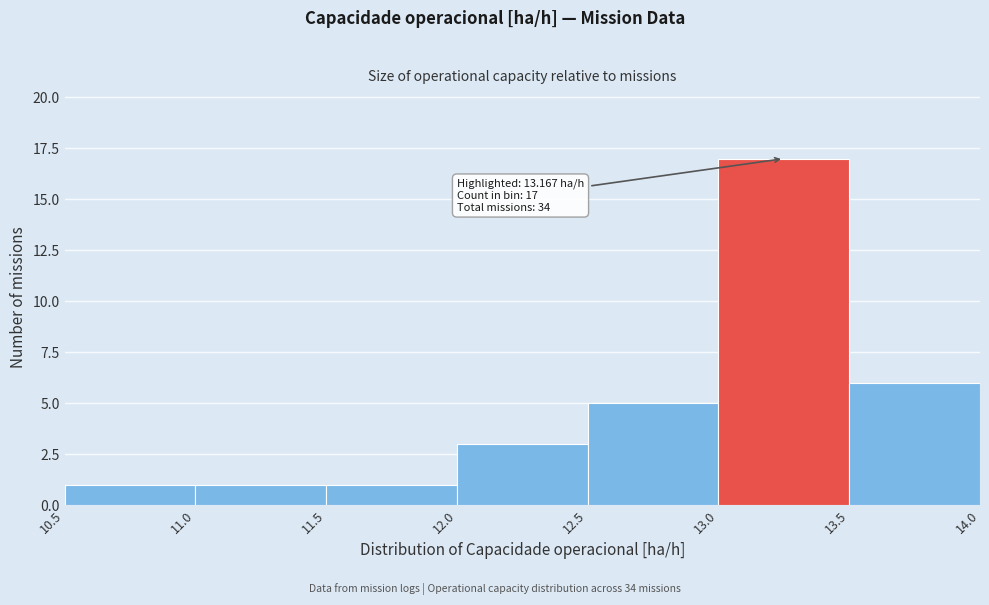

Which range on the x-axis has the tallest bar?

13.0 to 13.5